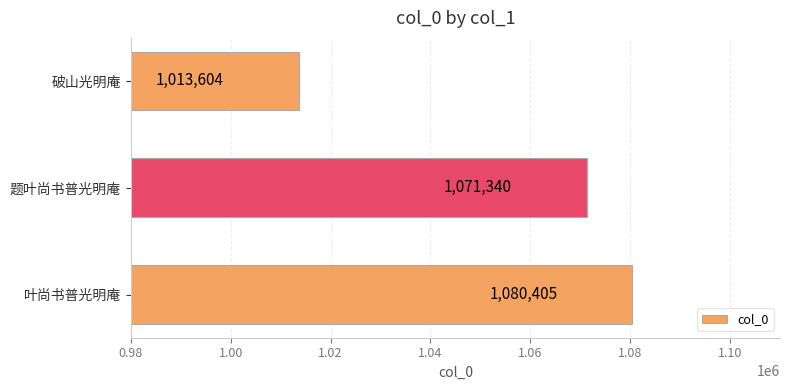

Which label corresponds to the smallest value in the chart?

破山光明庵